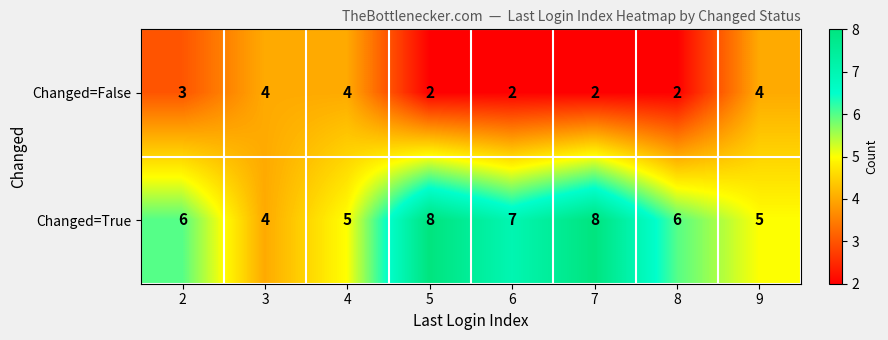

How many series are shown in this chart?

2